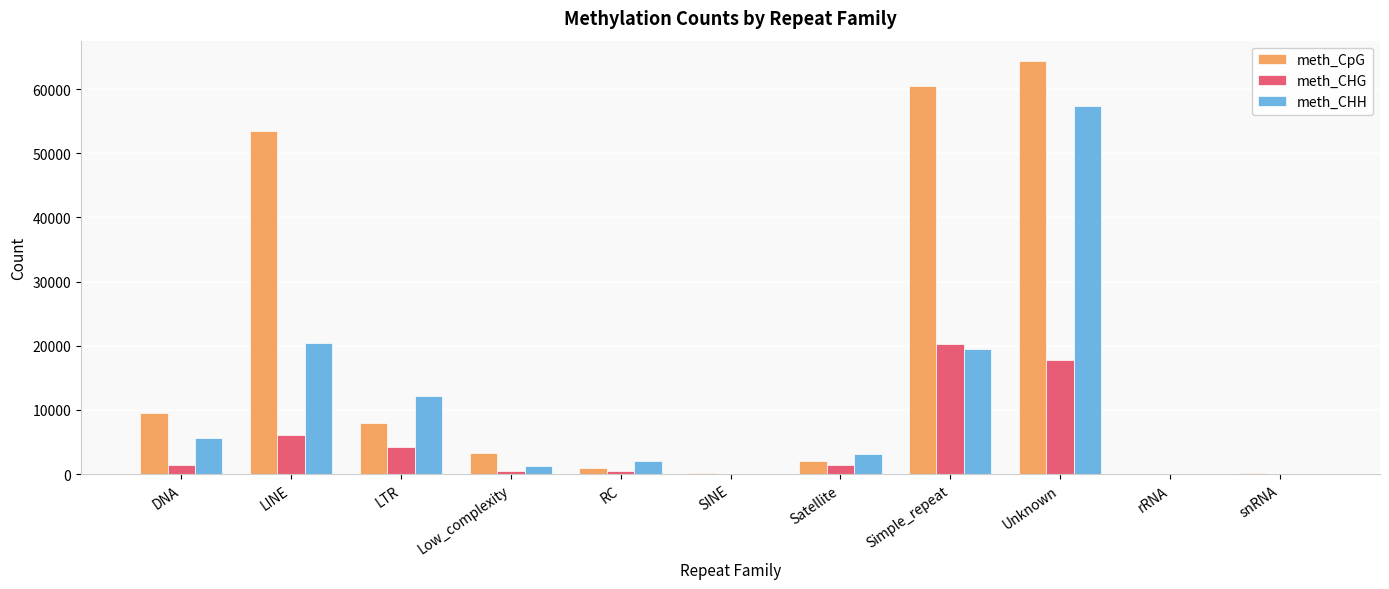

Count the number of categories in the chart.

11